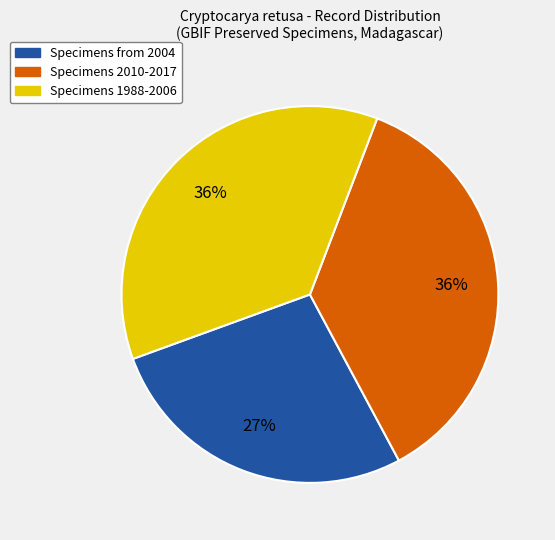

Count the number of slices in the pie.

3